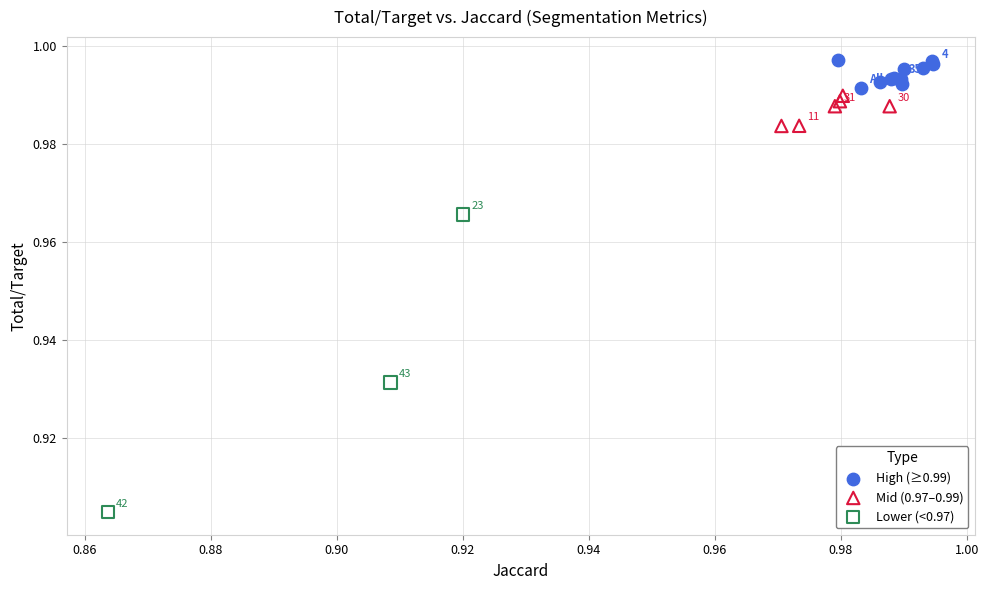

Which series contains the highest Y value?

High (≥0.99)